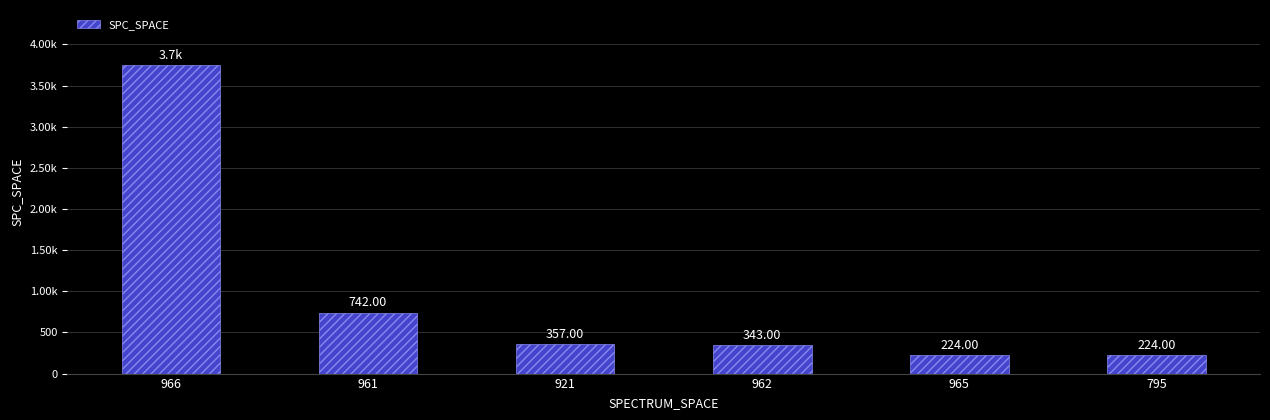

Does the chart contain any negative values?

No